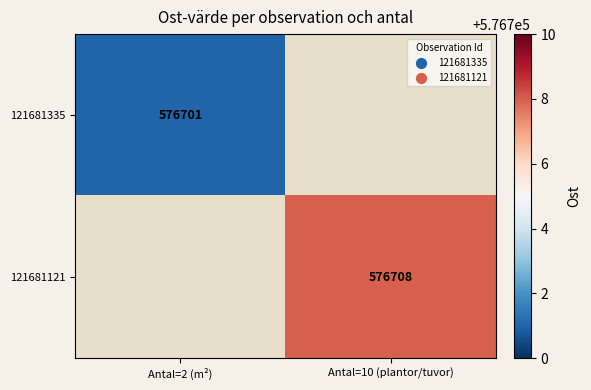

The 121681335 series shows 781718.6 at Antal=2 (m²). True or false?

False